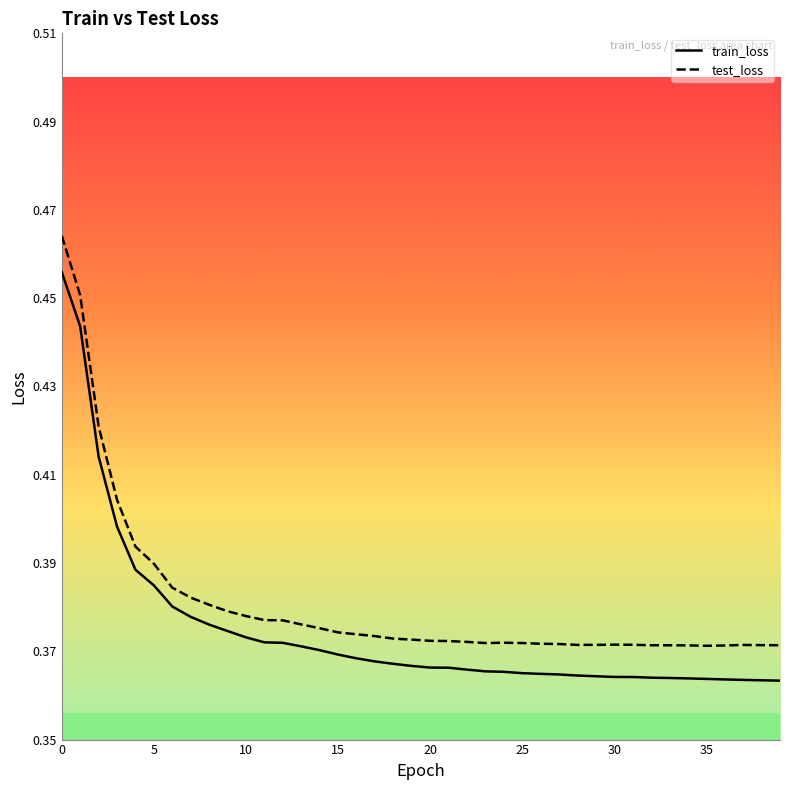

Rank the series by their average value, from highest to lowest.

test_loss, train_loss